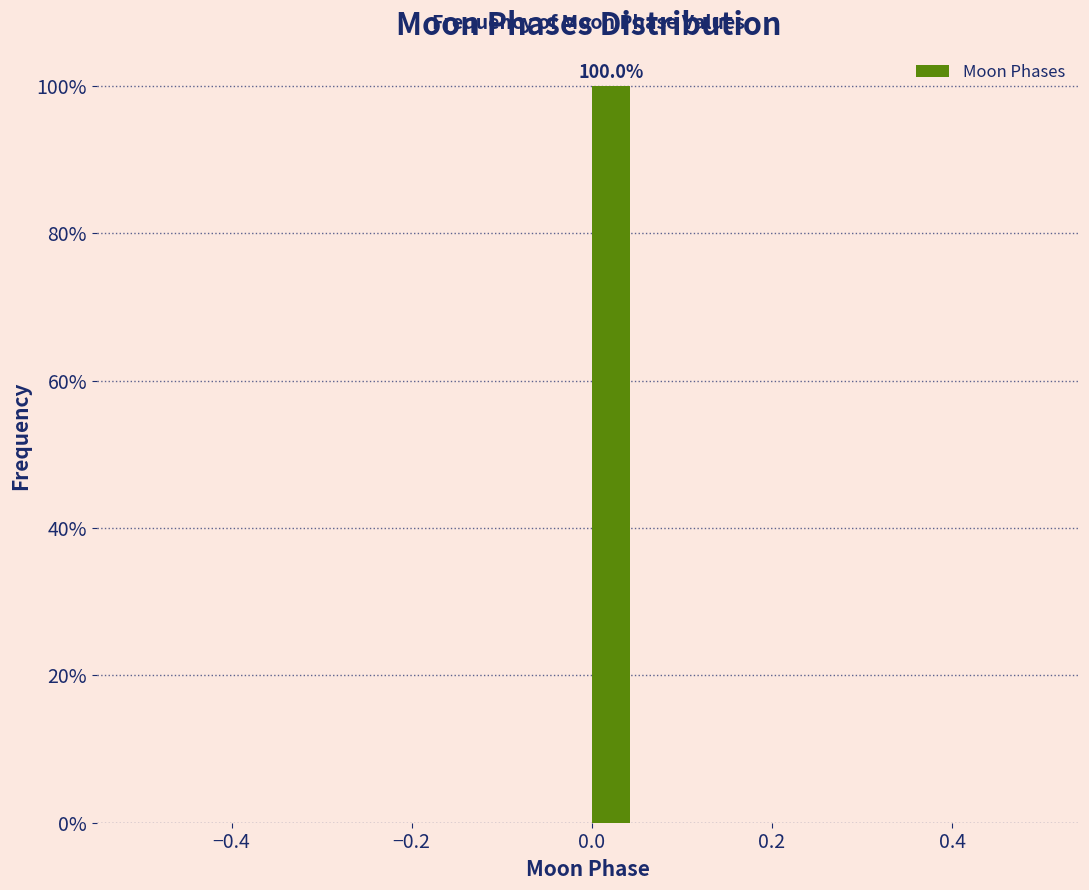

Around what value on the x-axis is the tallest bar? Give the approximate position of its centre, as read against the axis.

0.02